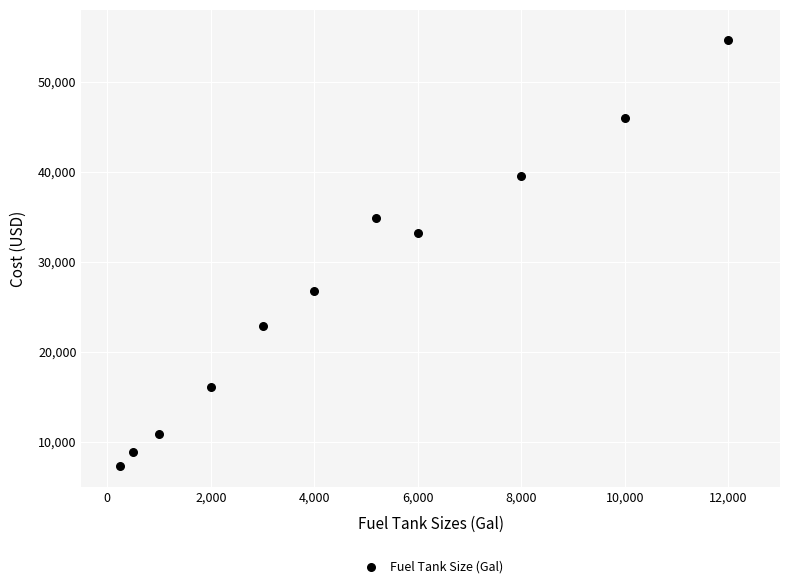

What Y value in the scatter plot is closest to 30933?

33170.8